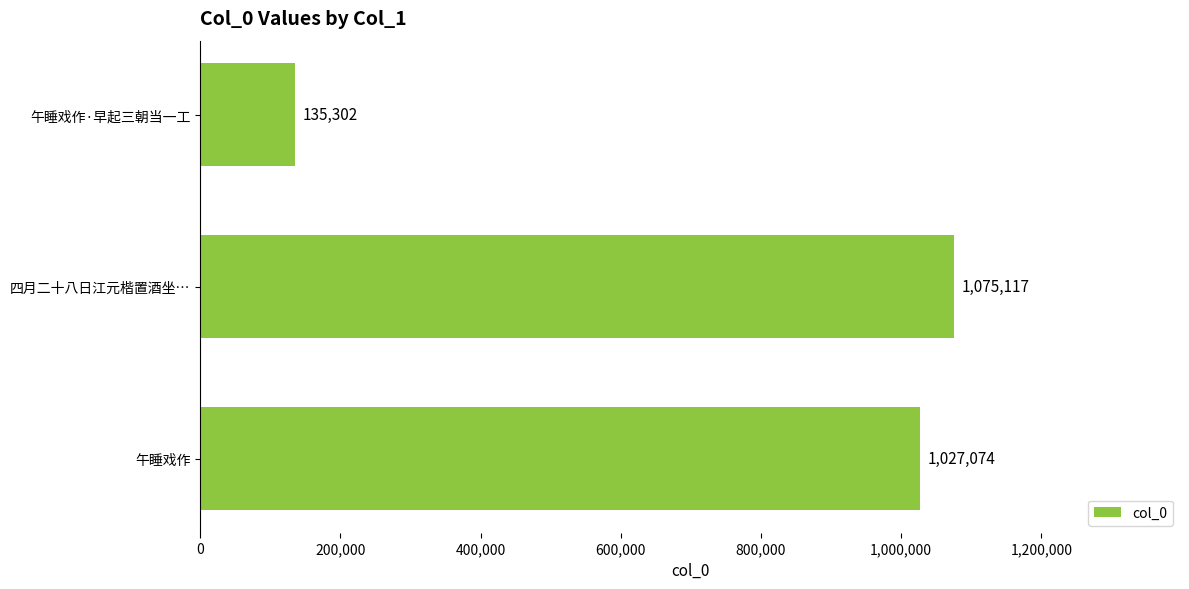

Reading top to bottom, list all the values displayed in this chart.

午睡戏作·早起三朝当一工=135302	四月二十八日江元楷置酒坐…=1075117	午睡戏作=1027074